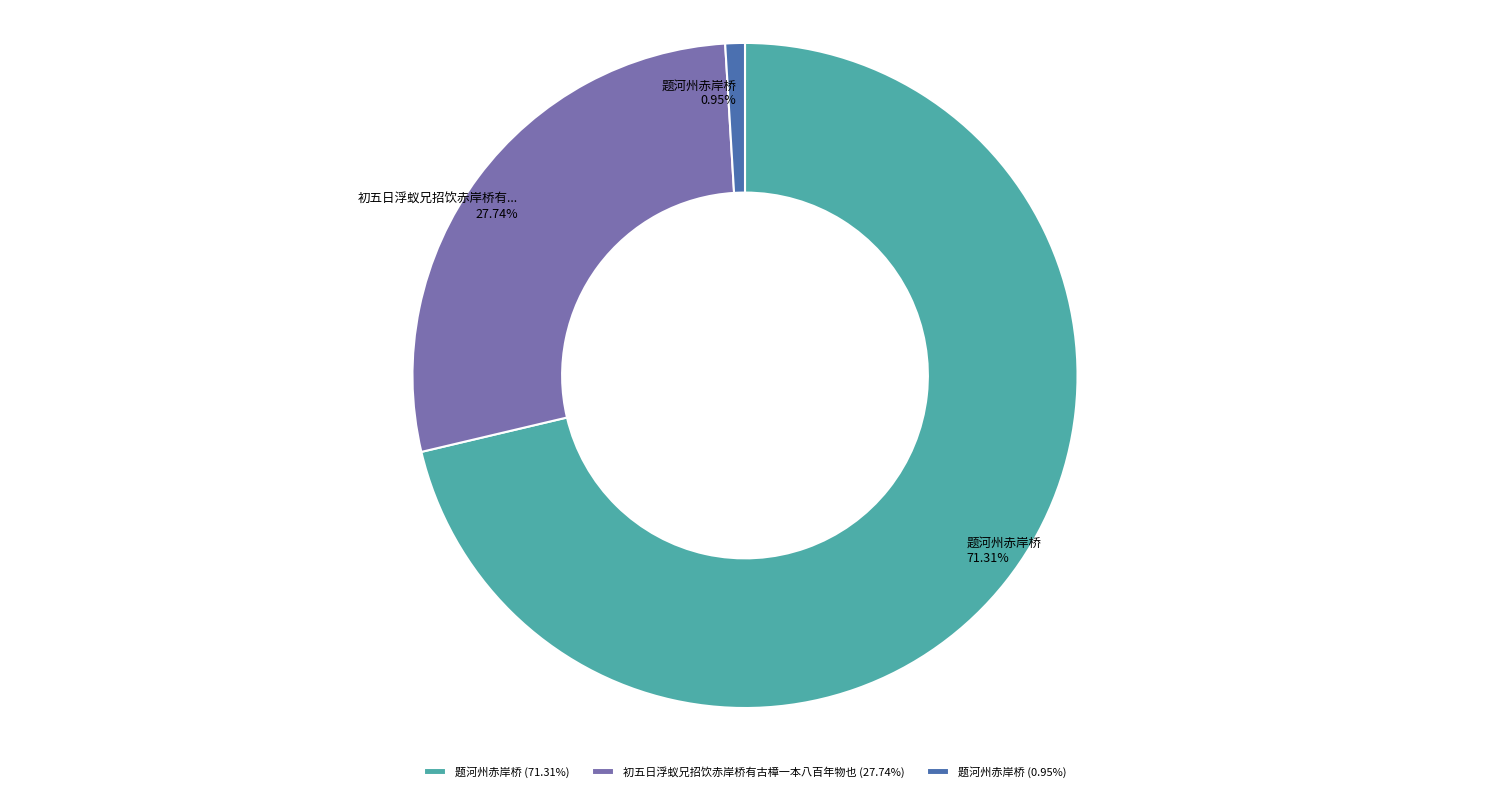

Between 初五日浮蚁兄招饮赤岸桥有古樟一本八百年物也 (27.74%) and 题河州赤岸桥 (71.31%), which is larger?

题河州赤岸桥 (71.31%)